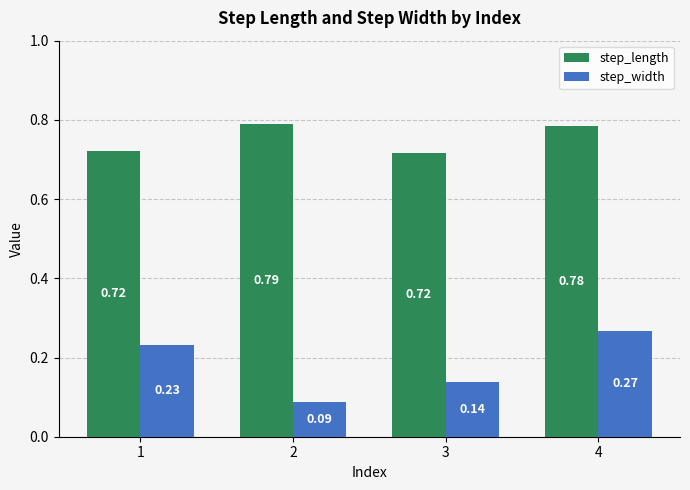

Which category has the highest value across all series?

2